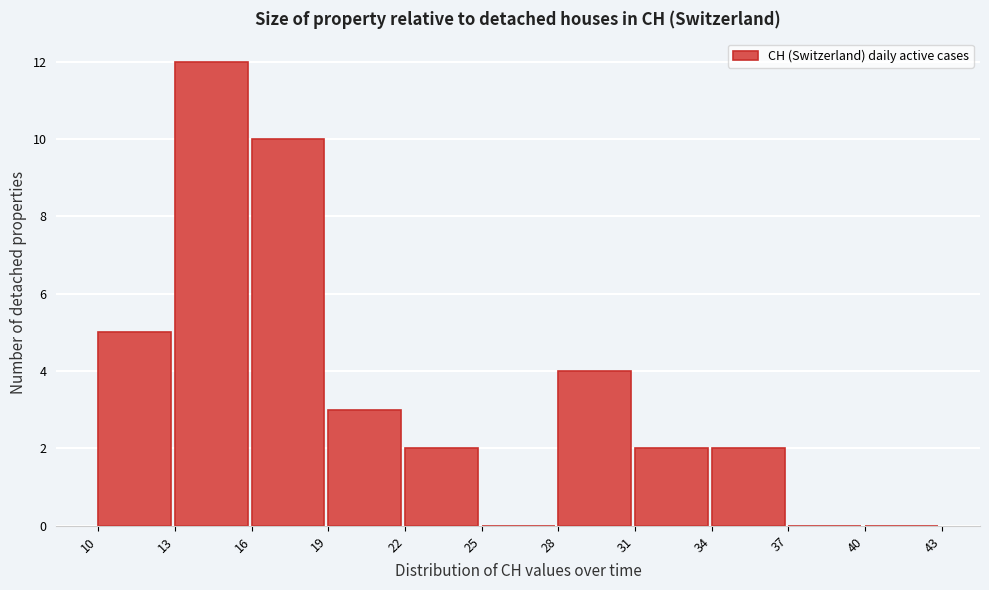

Which range on the x-axis has the tallest bar?

13 to 16